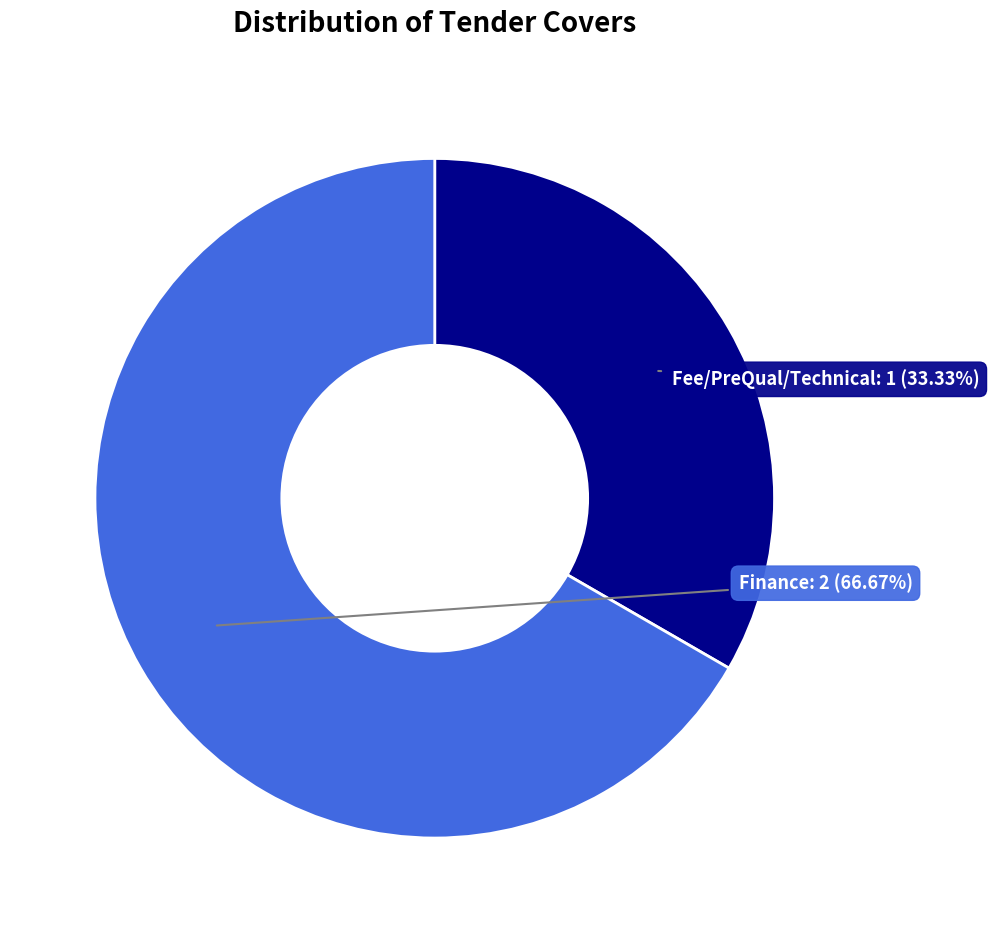

To the nearest percent, what is the average slice percentage?

50%